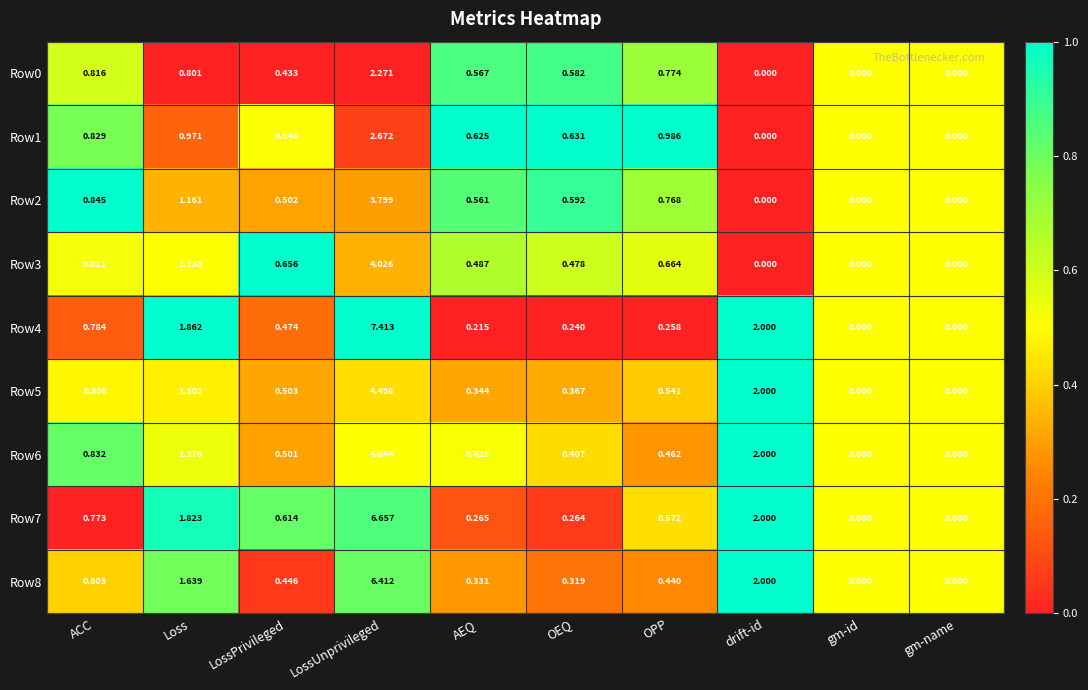

Which category has the highest value in the Row0 series?

LossUnprivileged